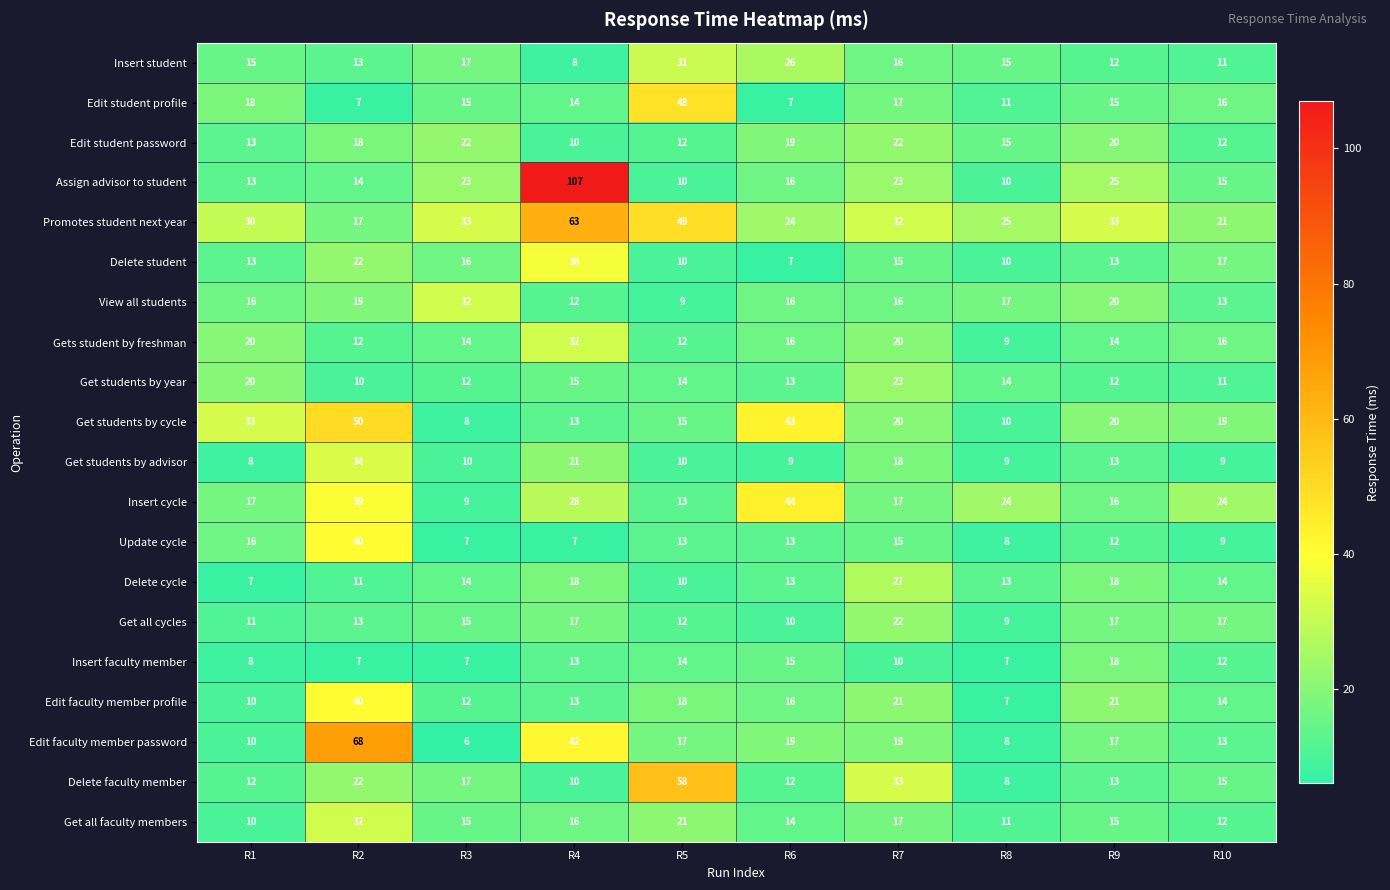

How many values in the Edit student profile series are below 15?

4